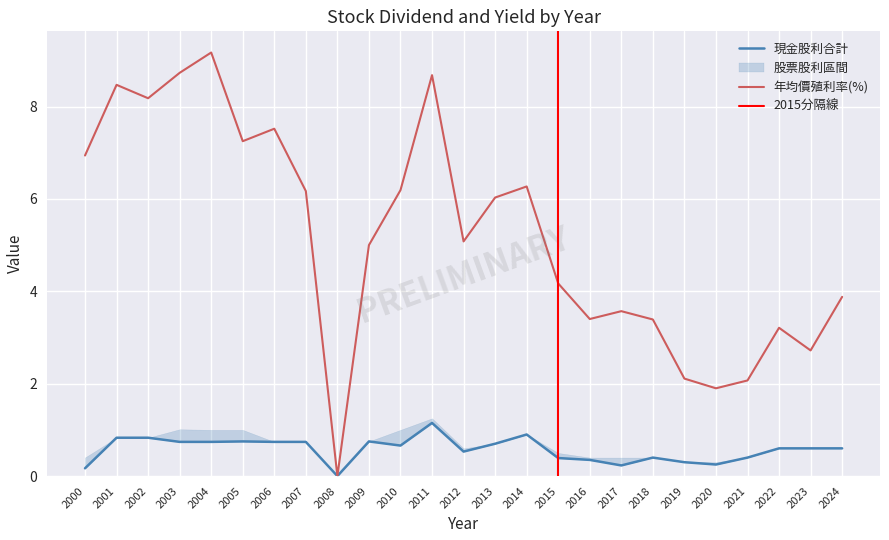

The value of 現金股利合計 at 2007 is 1.1. True or false?

False